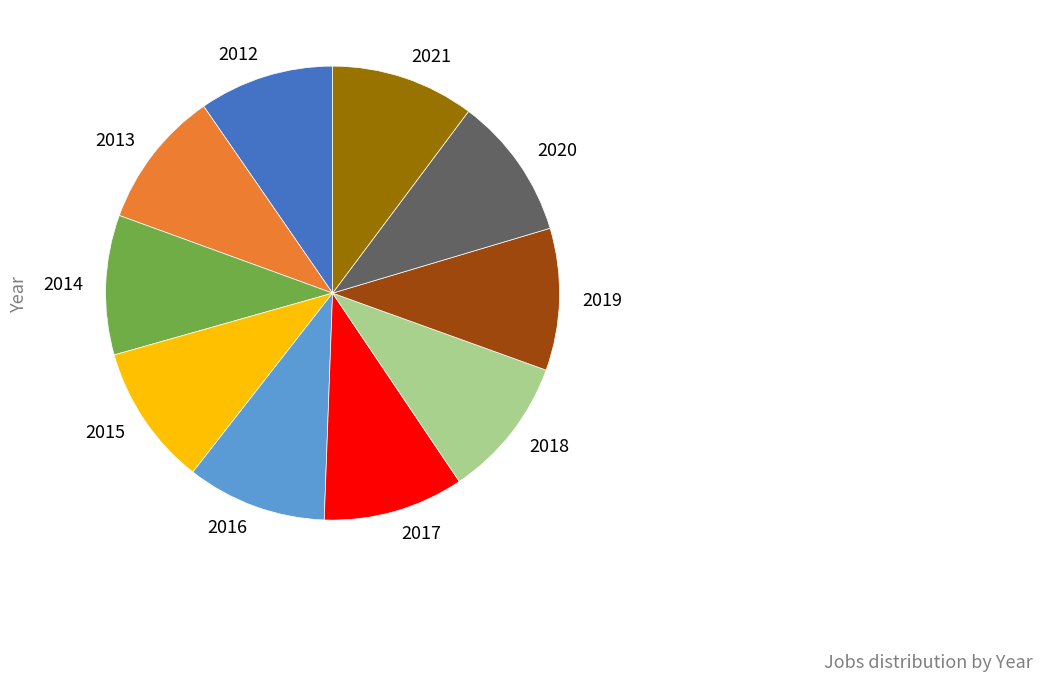

Does any single category account for the majority?

No